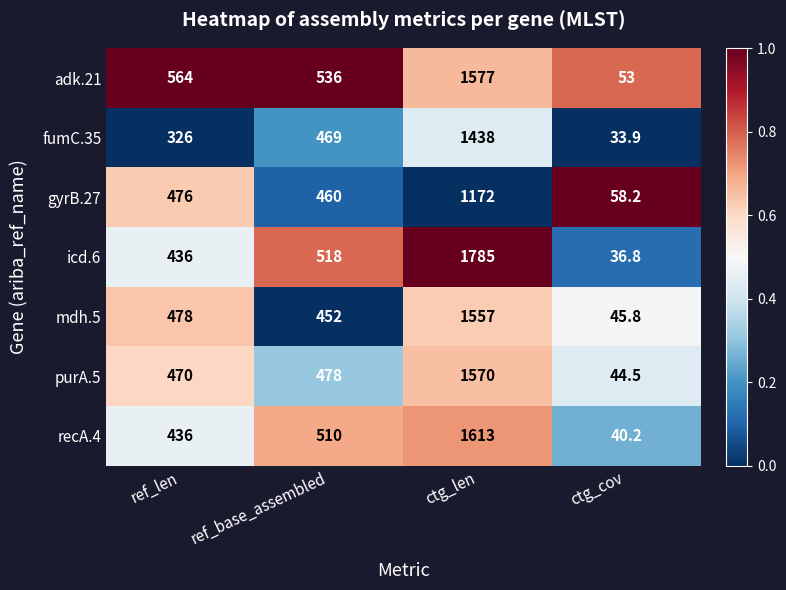

The value of adk.21 at ctg_cov is 53.0. True or false?

True